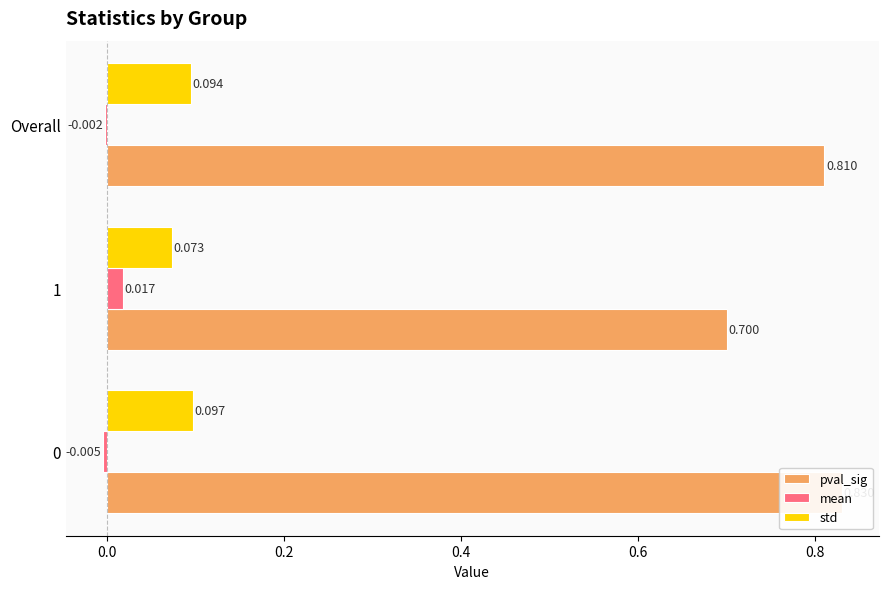

Is the value of mean at 0 greater than the value of std at Overall?

No